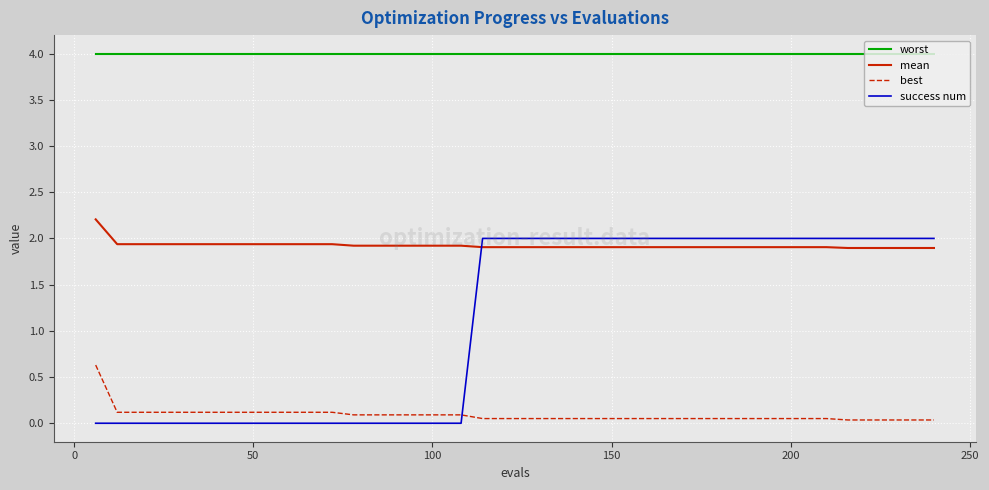

Which series has the largest range (max minus min)?

success num